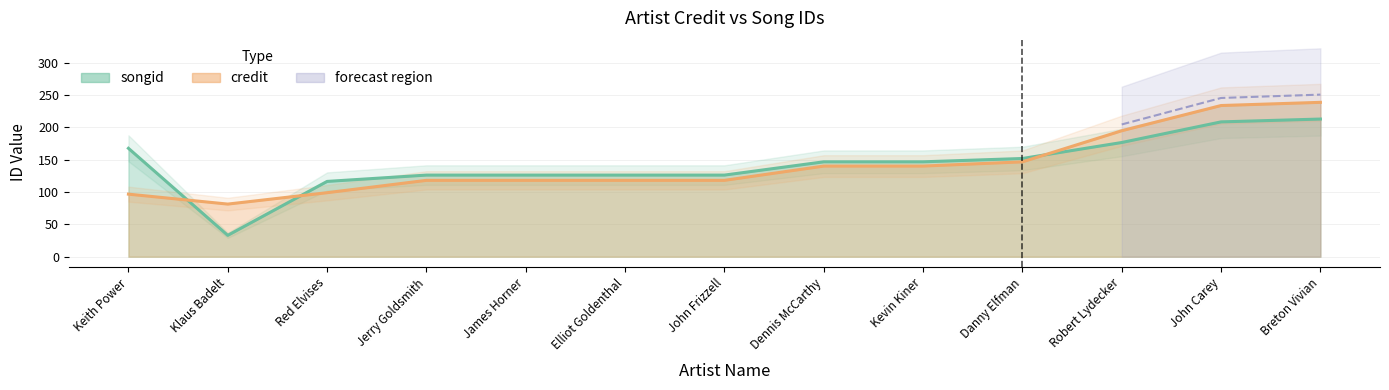

At which category is the sum across all series the highest?

Breton Vivian